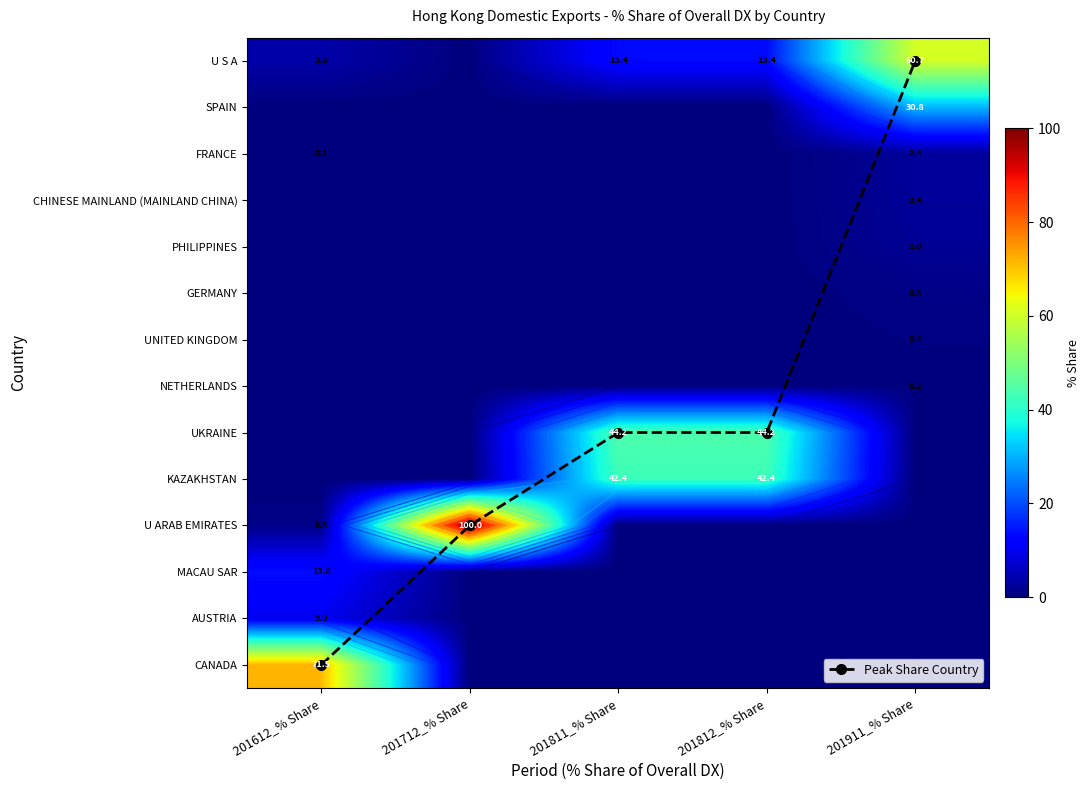

Which series has the widest spread of values?

U ARAB EMIRATES